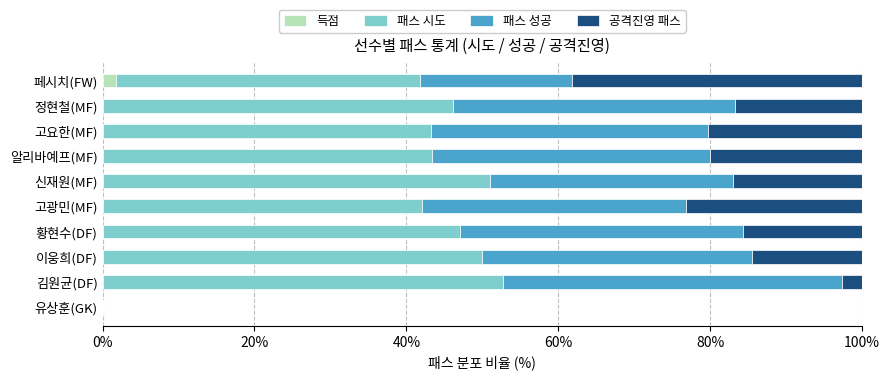

How many data points does each series have?

10